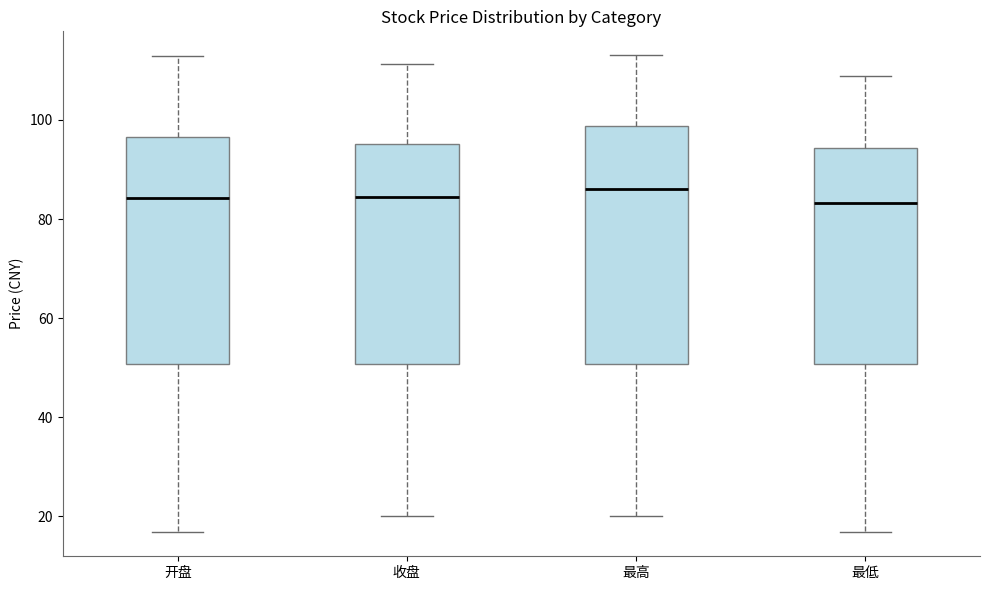

Where does the lower whisker of the box for 最高 end on the y-axis? The values are not printed on the chart, so give them approximately, as read against the axis.

20